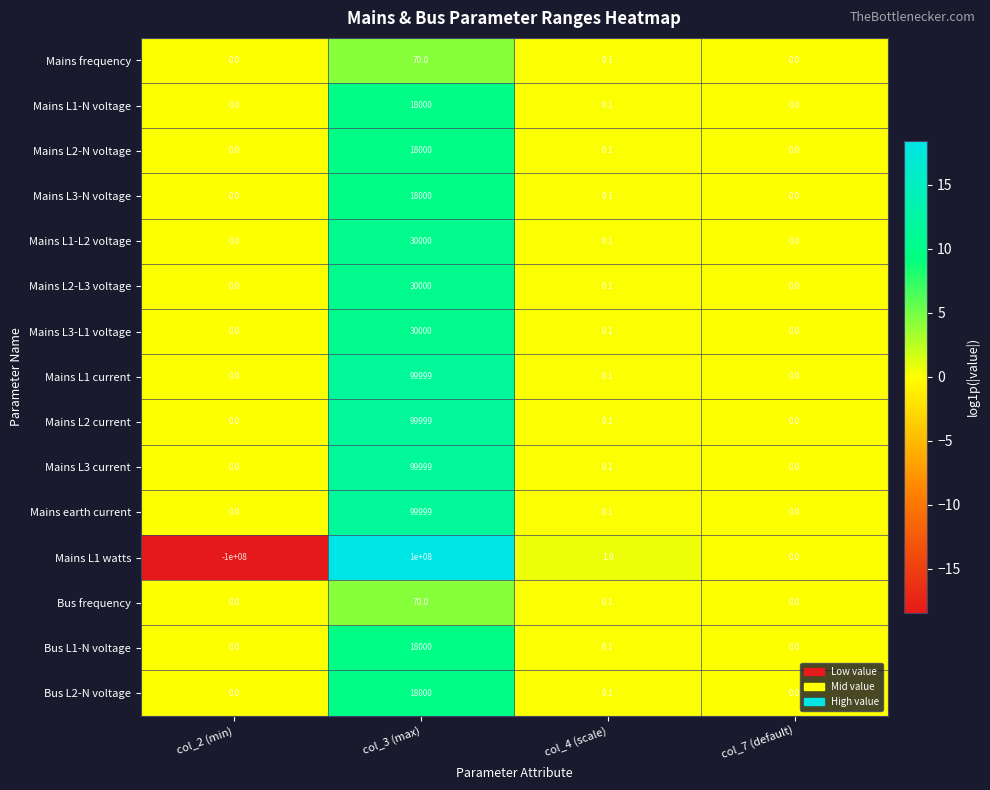

Which category has the highest value across all series?

col_3 (max)